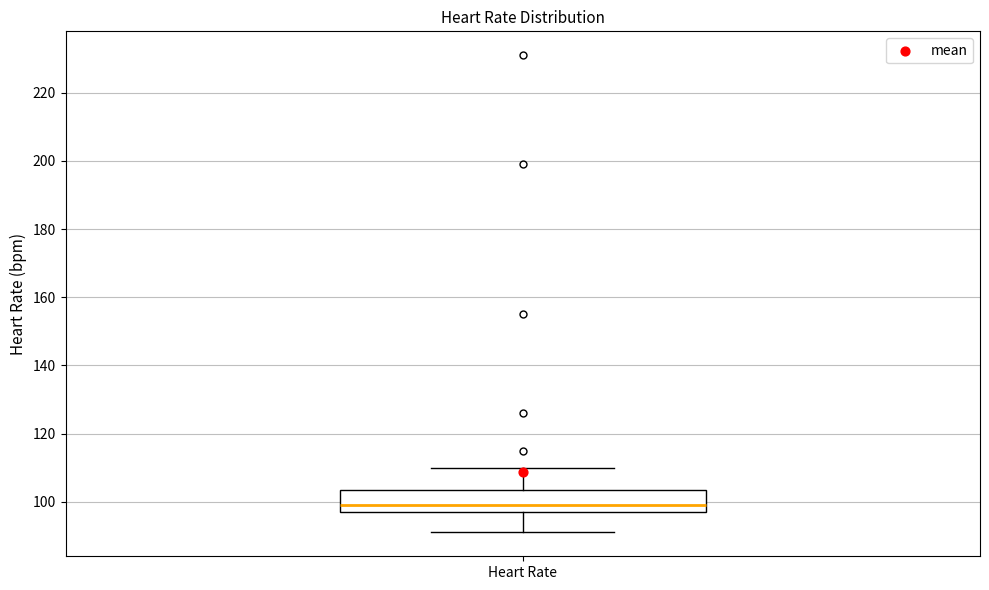

Transcribe this box plot: give where the median line is, the range the box spans, and where the two whiskers end, as read against the y-axis. The values are not printed on the chart, so give them approximately, as read against the axis.

median 100, box 98 to 104, whiskers 92 to 110